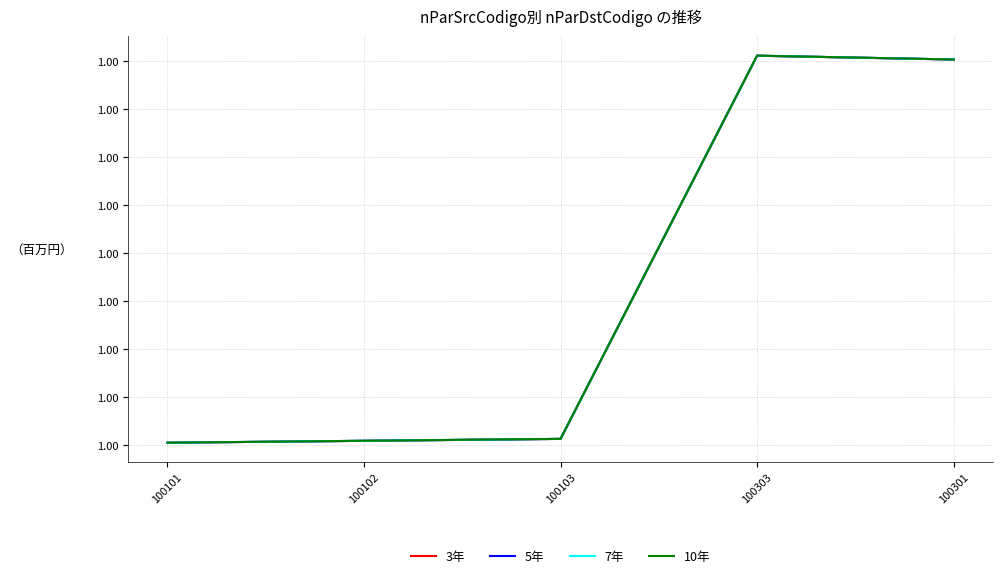

Reading left to right, what are all the values shown in this chart?

3年: 1.0	1.0	1.0	1.0	1.0
5年: 1.0	1.0	1.0	1.0	1.0
7年: 1.0	1.0	1.0	1.0	1.0
10年: 1.0	1.0	1.0	1.0	1.0